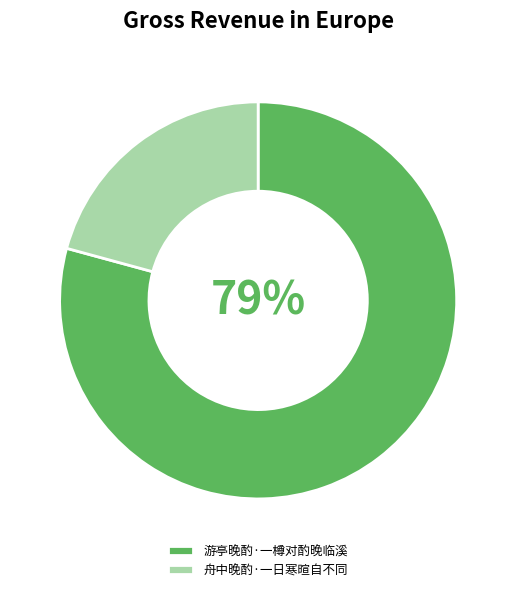

Rank the categories by value from highest to lowest.

游亭晚酌·一樽对酌晚临溪, 舟中晚酌·一日寒暄自不同